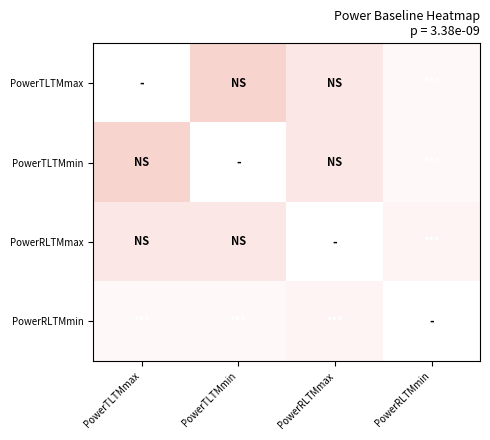

What is the spread (max minus min) of values at PowerRLTMmax?

0.2